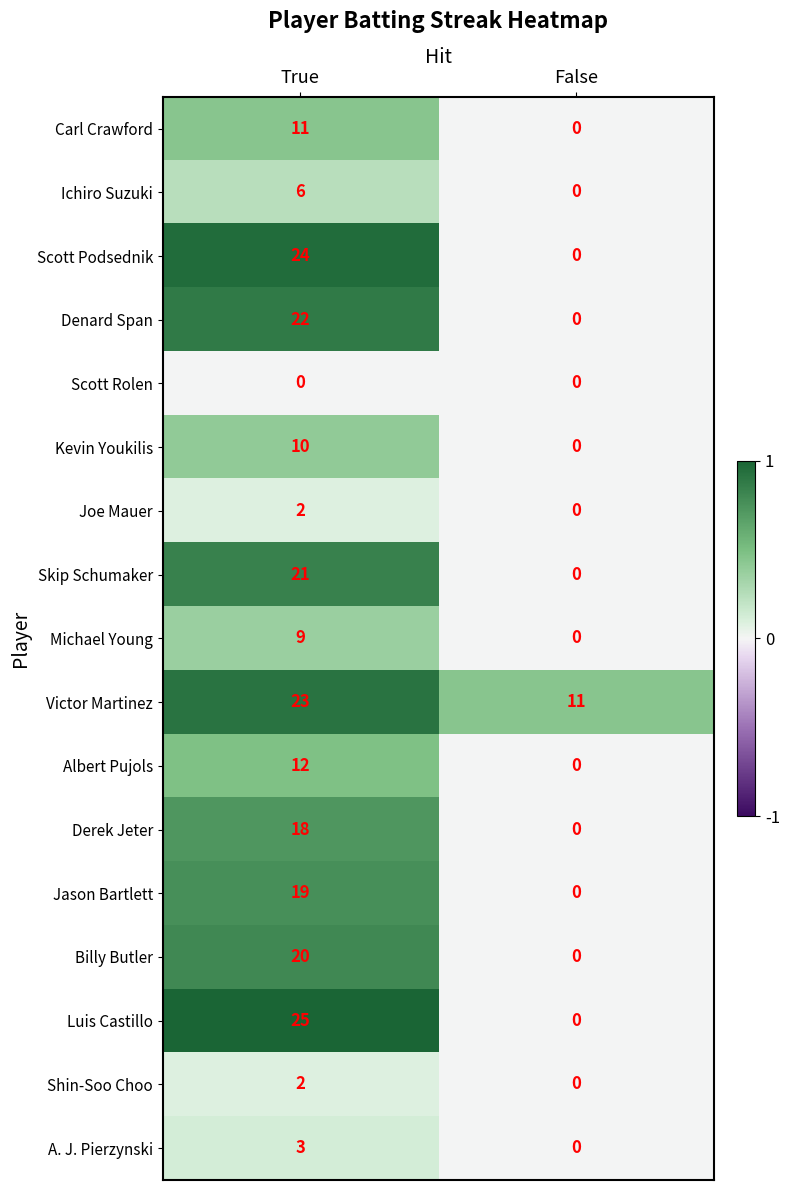

List the labels in order of Jason Bartlett value, largest first.

True, False